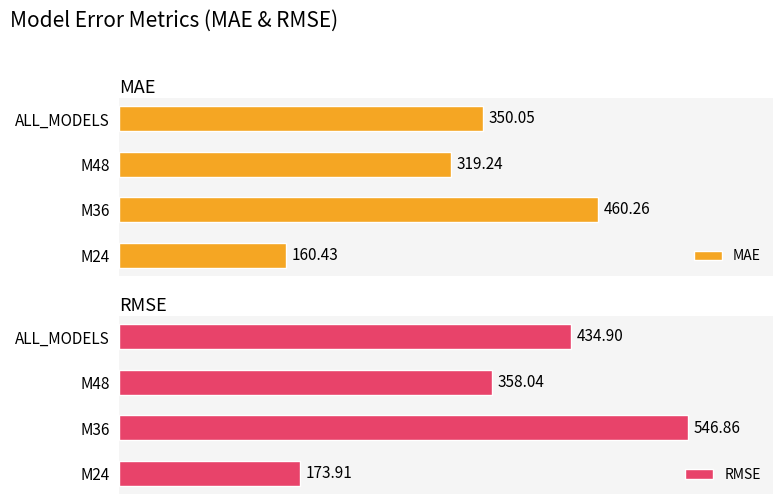

Count the number of data series in this chart.

2